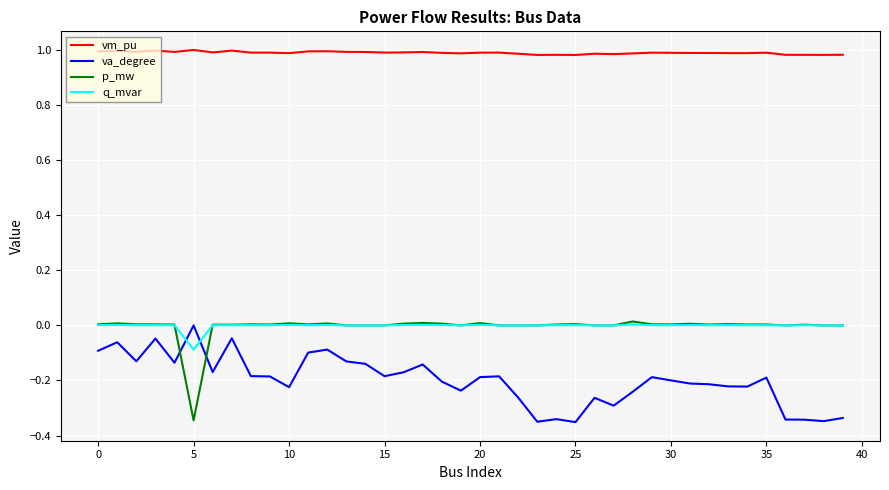

Which series has the largest total across all categories?

vm_pu